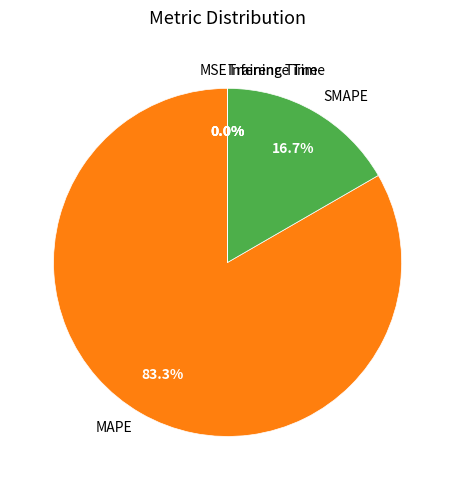

Which slice represents more than half of the pie?

MAPE